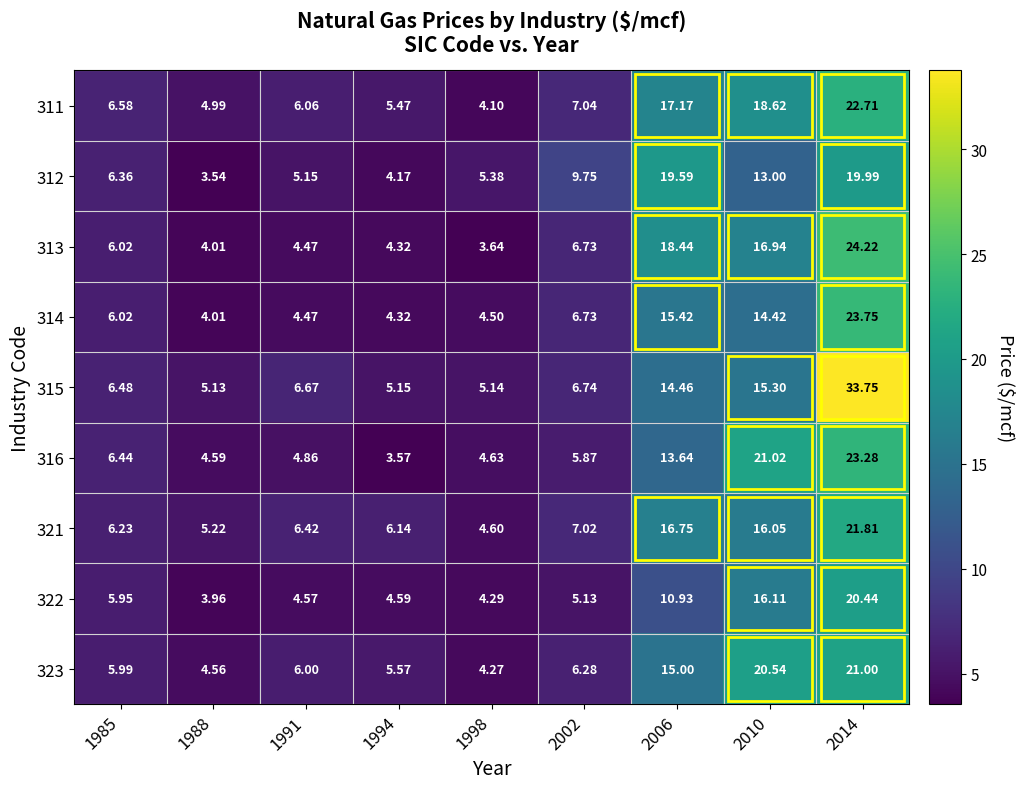

How many distinct data groups are displayed?

9